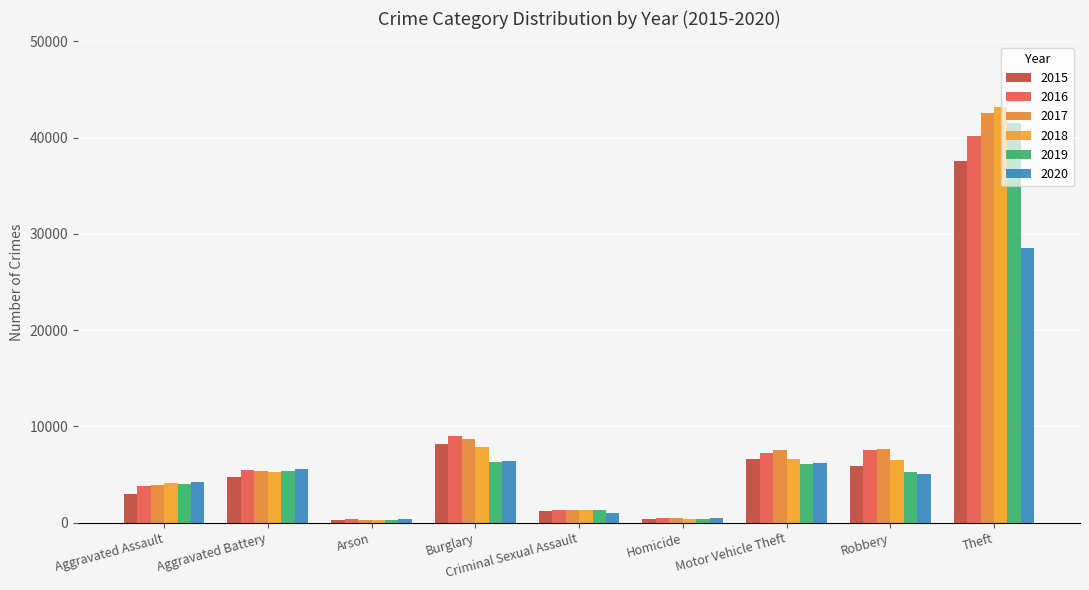

Which label corresponds to the smallest value in the chart?

Arson